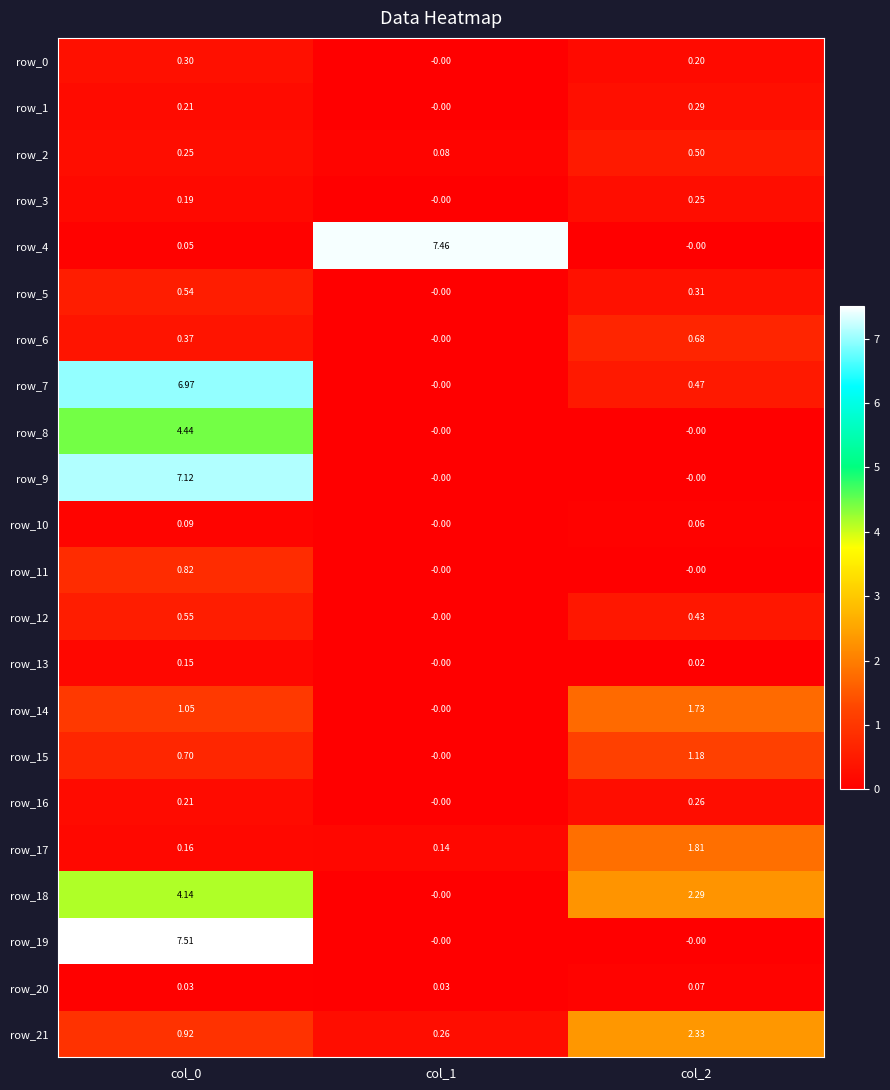

Is the value of row_10 at col_2 greater than the value of row_18 at col_2?

No